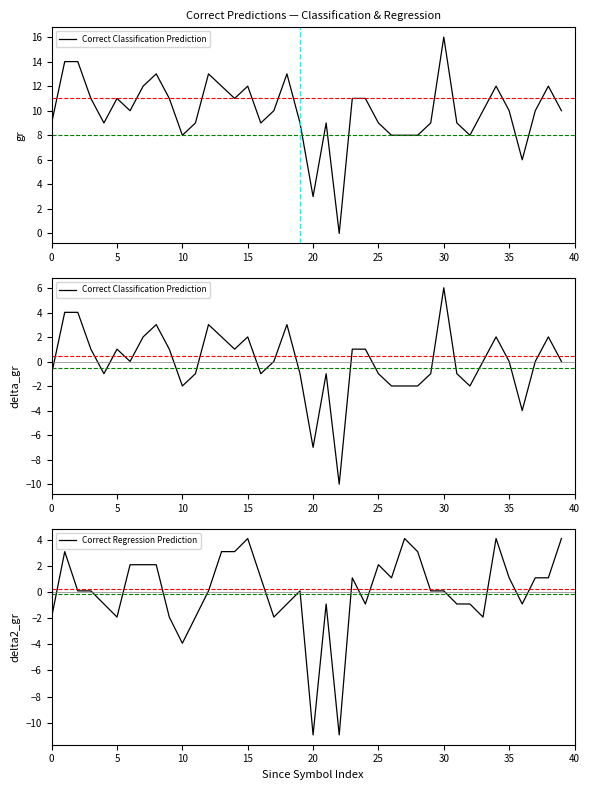

The Correct Regression Prediction series shows -10.9 at 20. True or false?

True